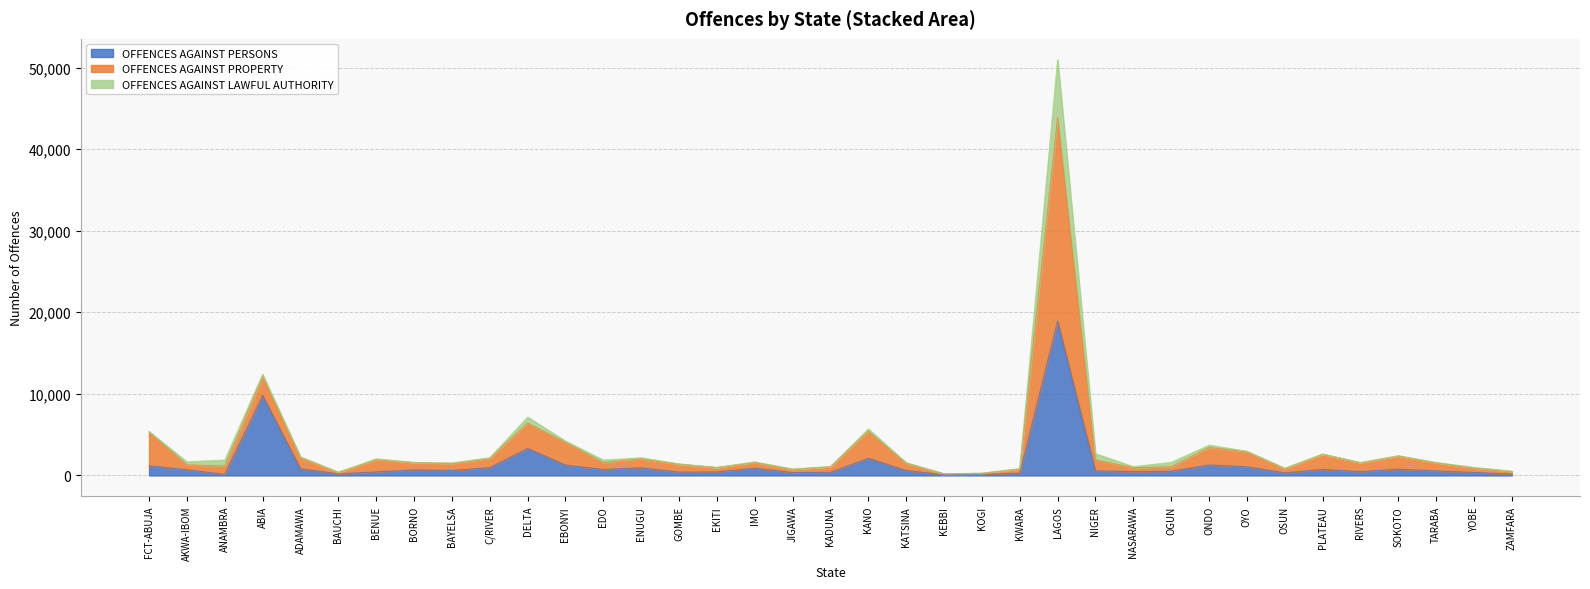

At which category is the sum across all series the highest?

LAGOS